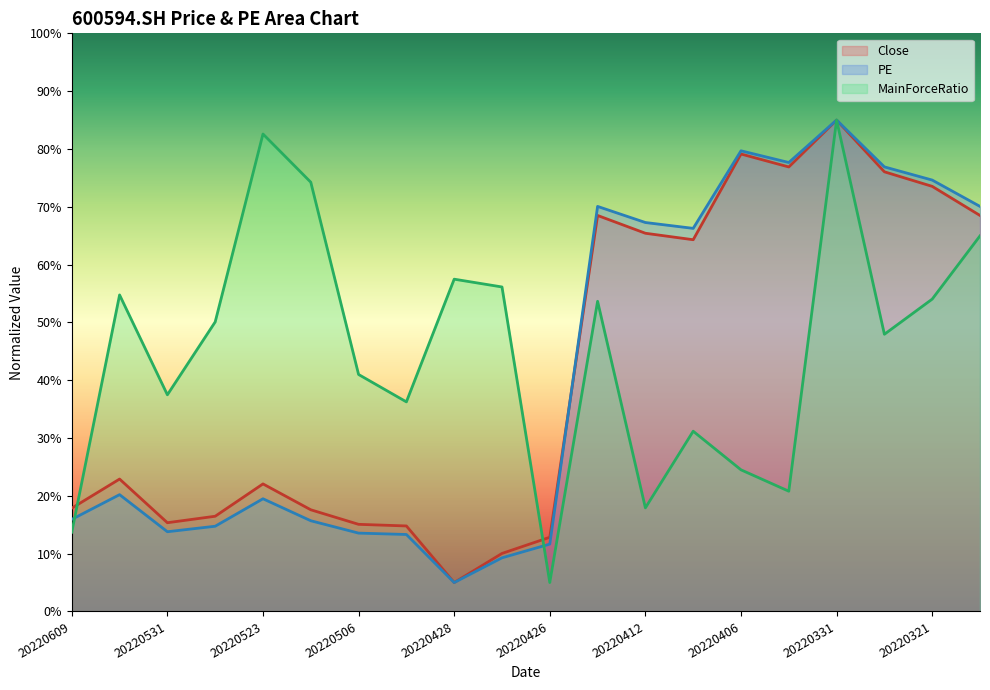

True or false: MainForceRatio and Close cross at least once.

True